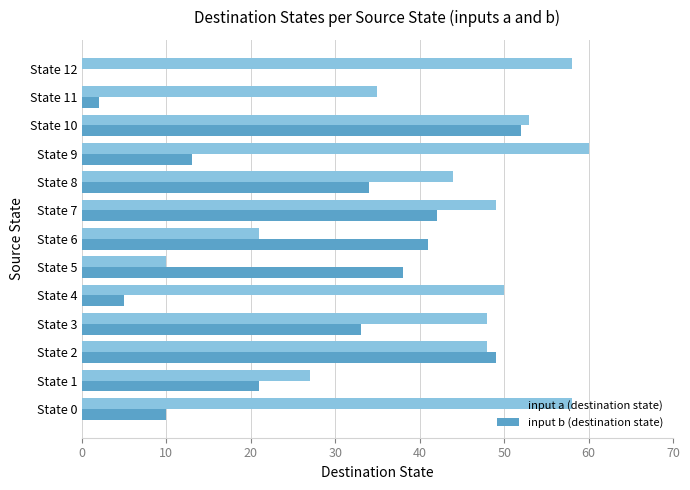

Which series changed the most between State 0 and State 12?

input b (destination state)